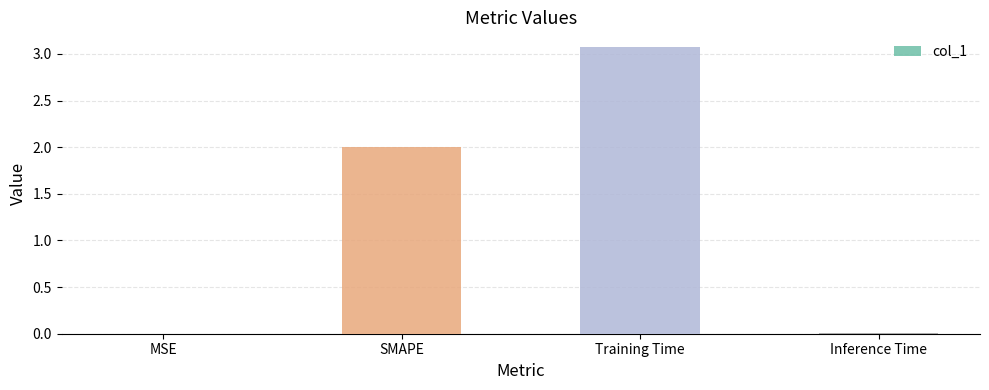

Which has a higher value, Inference Time or SMAPE?

SMAPE